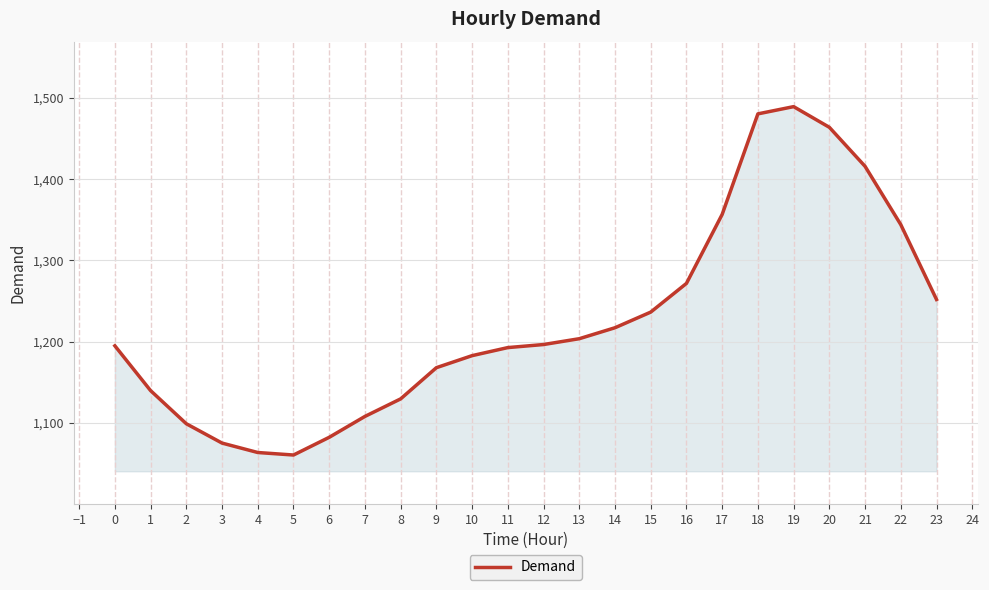

What is the minimum value shown in the chart?

1060.4